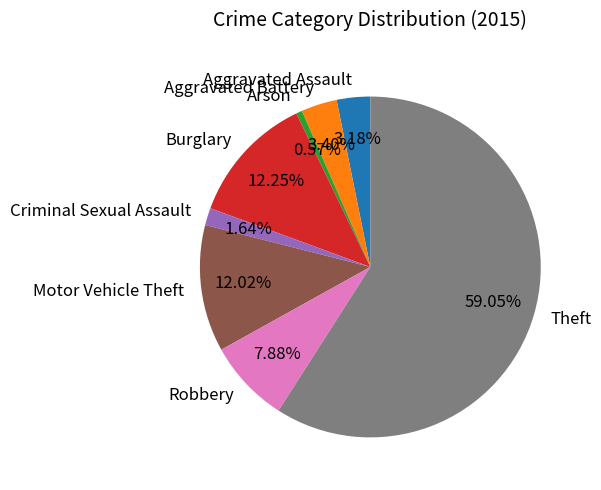

How much of the chart is everything except Aggravated Assault?

96.8%